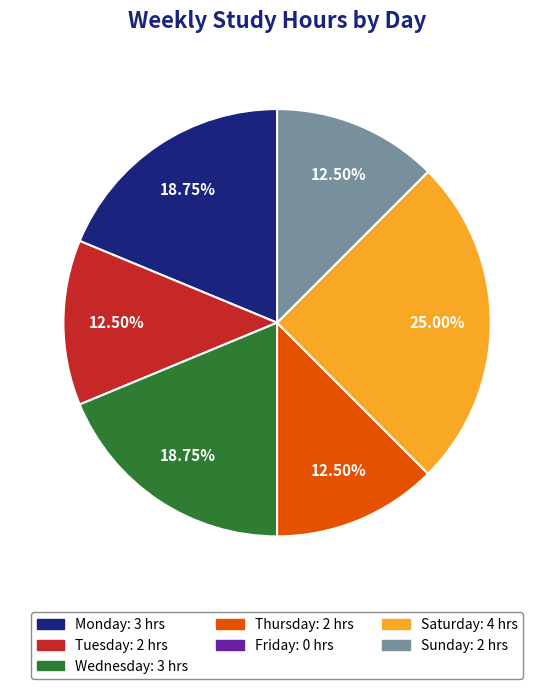

Is there any slice that represents more than half of the pie?

No